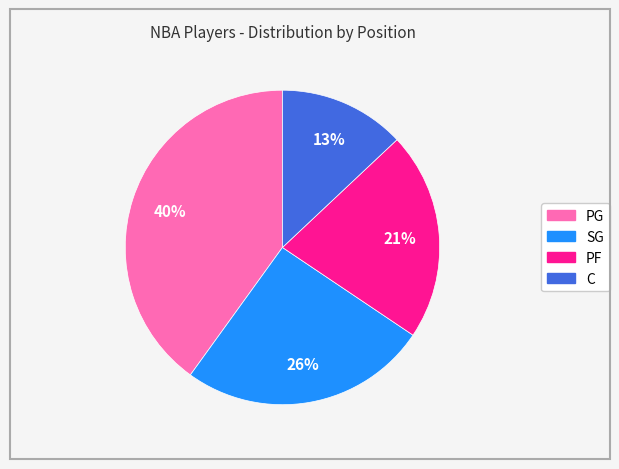

Between PF and PG, which is larger?

PG